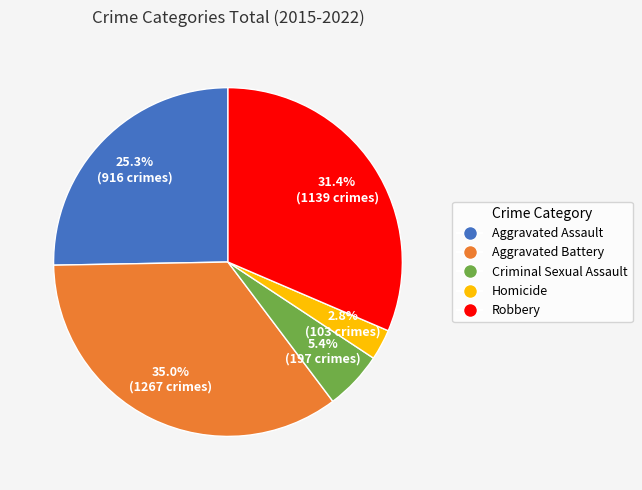

Which category has the biggest portion of the pie?

Aggravated Battery